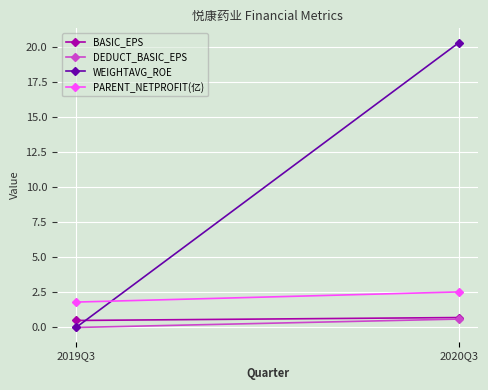

Reading right to left, list all the values displayed in this chart.

BASIC_EPS: 2020Q3=0.7	2019Q3=0.5
DEDUCT_BASIC_EPS: 2020Q3=0.6	2019Q3=0.0
WEIGHTAVG_ROE: 2020Q3=20.4	2019Q3=0.0
PARENT_NETPROFIT(亿): 2020Q3=2.5	2019Q3=1.8